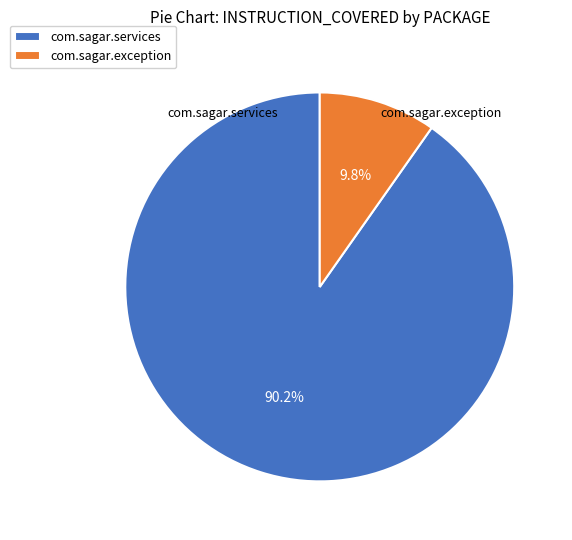

What is the ratio of the value at com.sagar.services to the value at com.sagar.exception?

9.2